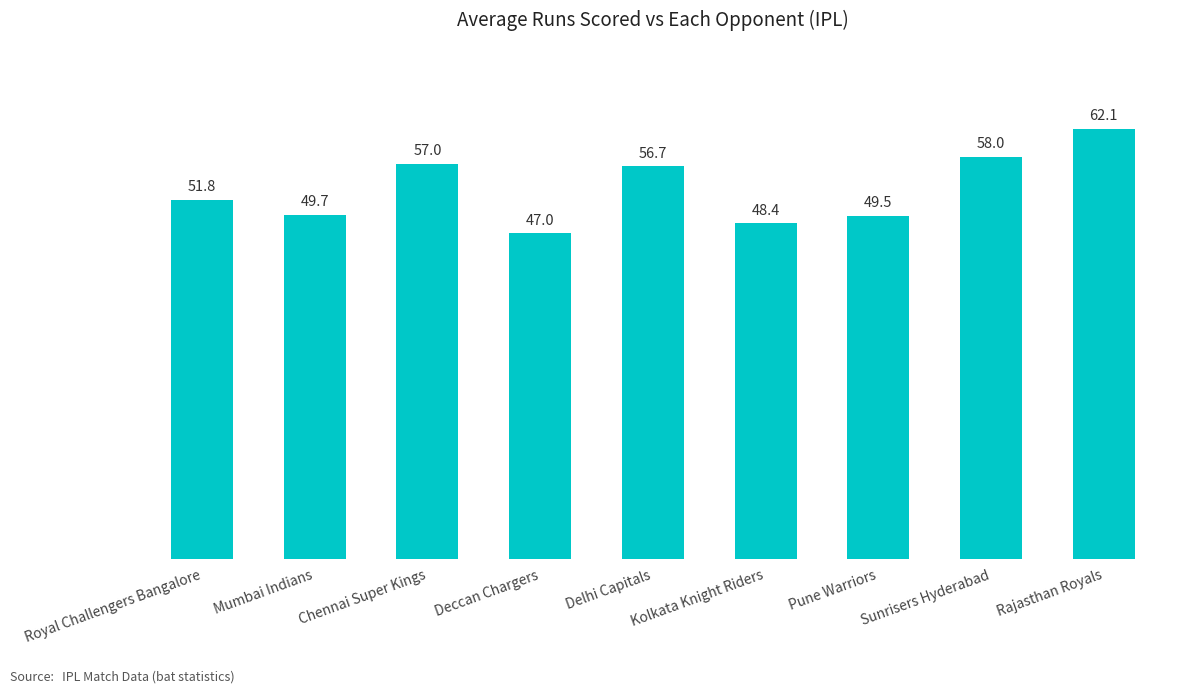

What is the label of the 1st bar from the left?

Royal Challengers Bangalore